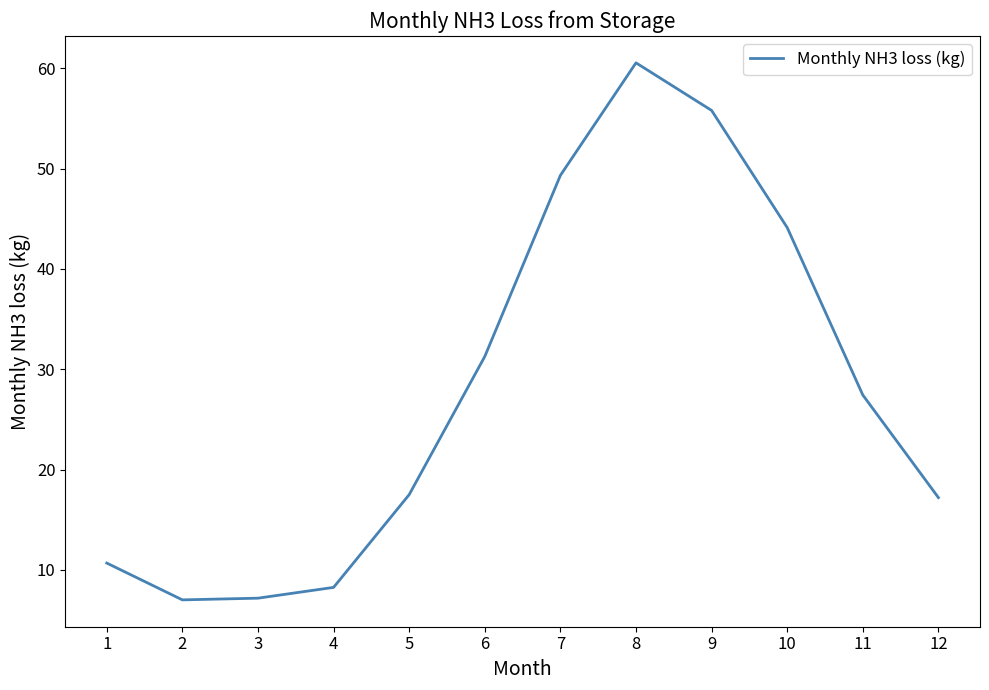

Between 6 and 3, which is larger?

6